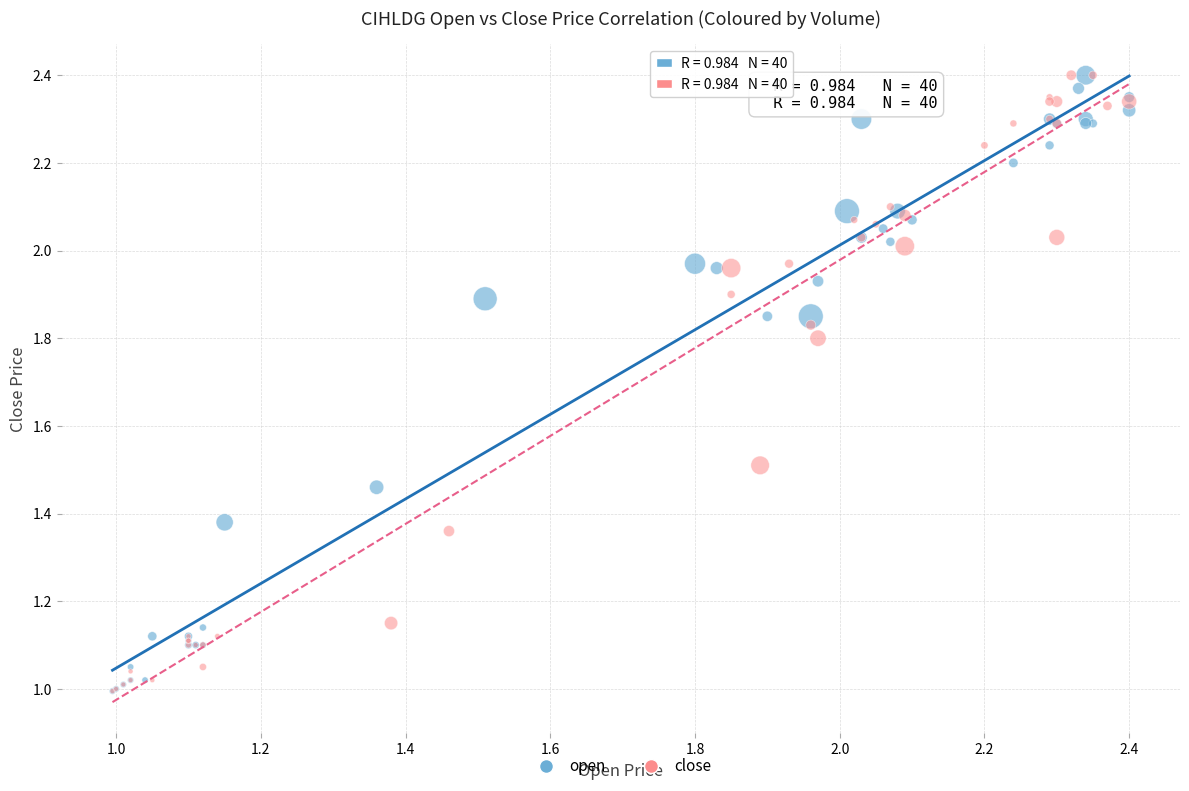

What are all the series names shown in the legend?

open, close